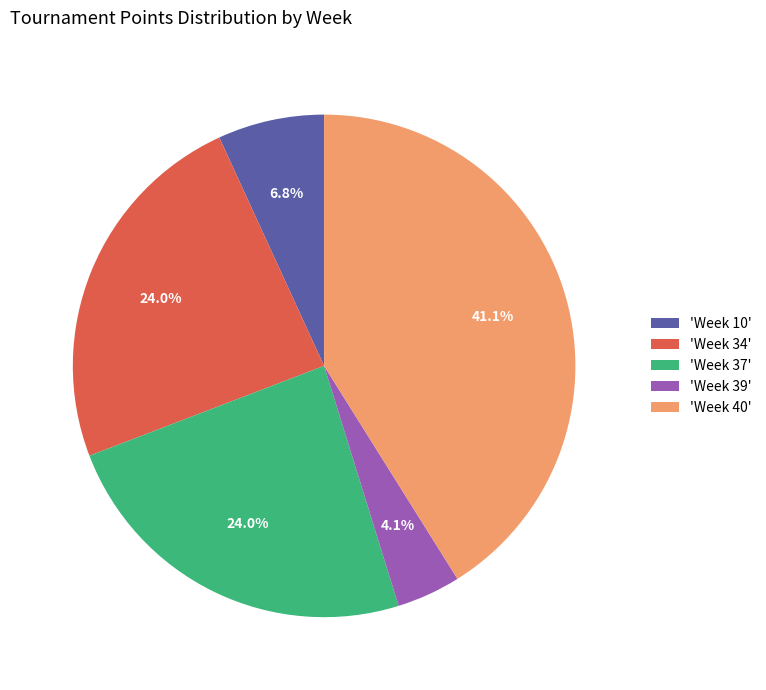

Which category has the smallest portion of the pie?

'Week 39'